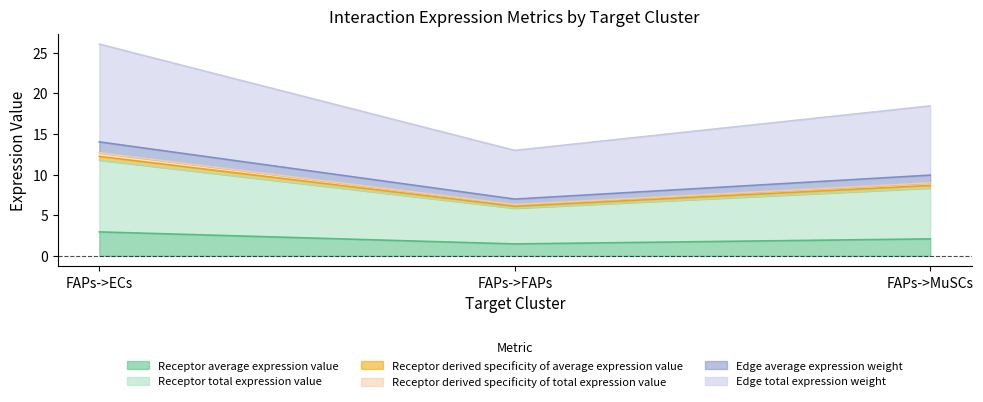

How many data points in Receptor average expression value are above 2?

2